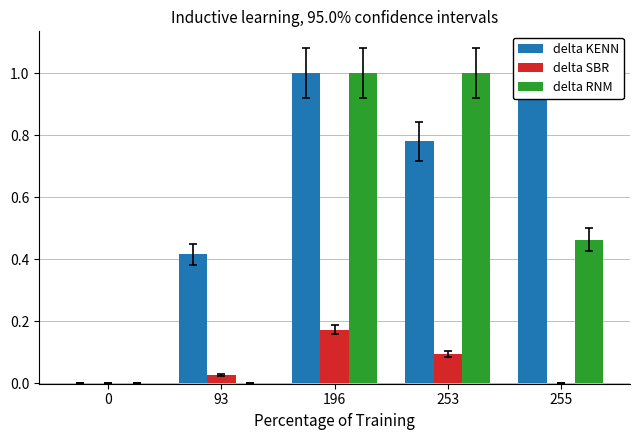

How many bars are there in total?

15